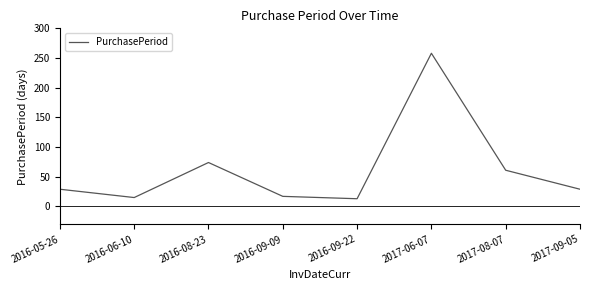

What is the minimum value shown in the chart?

13